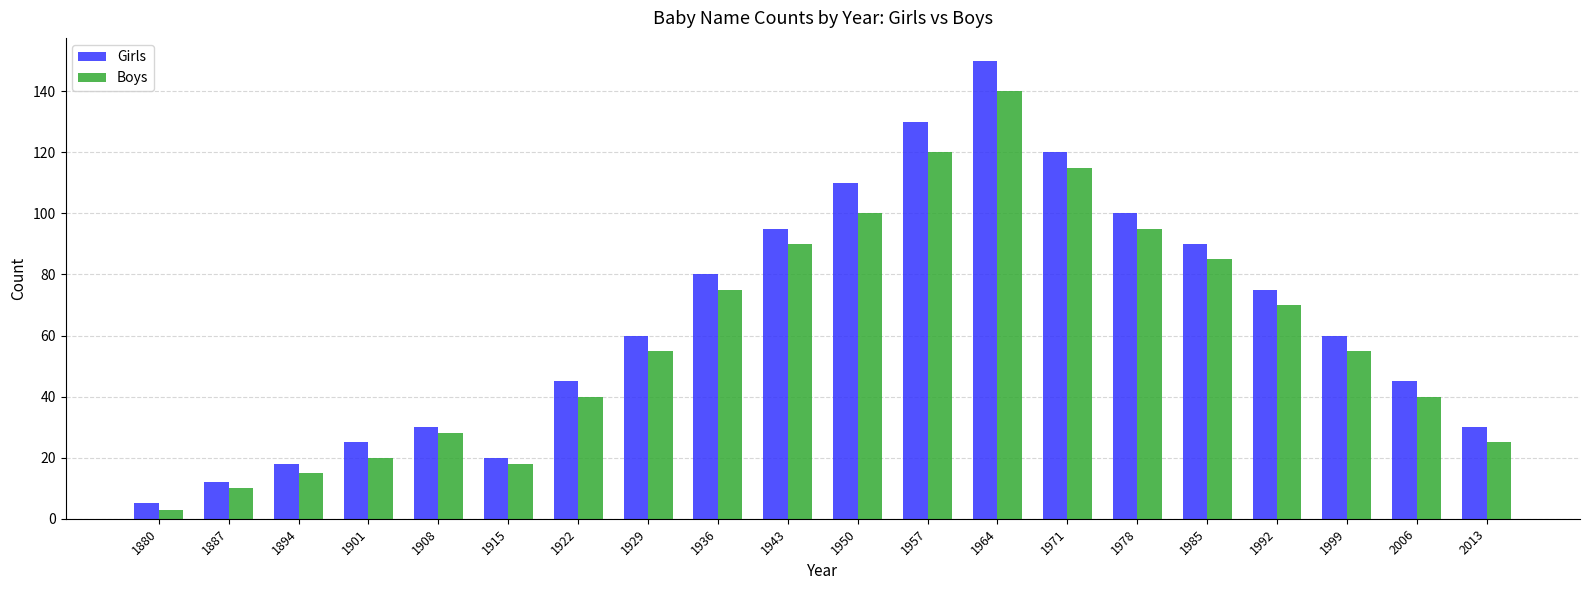

What is the spread (max minus min) of values at 1950?

10